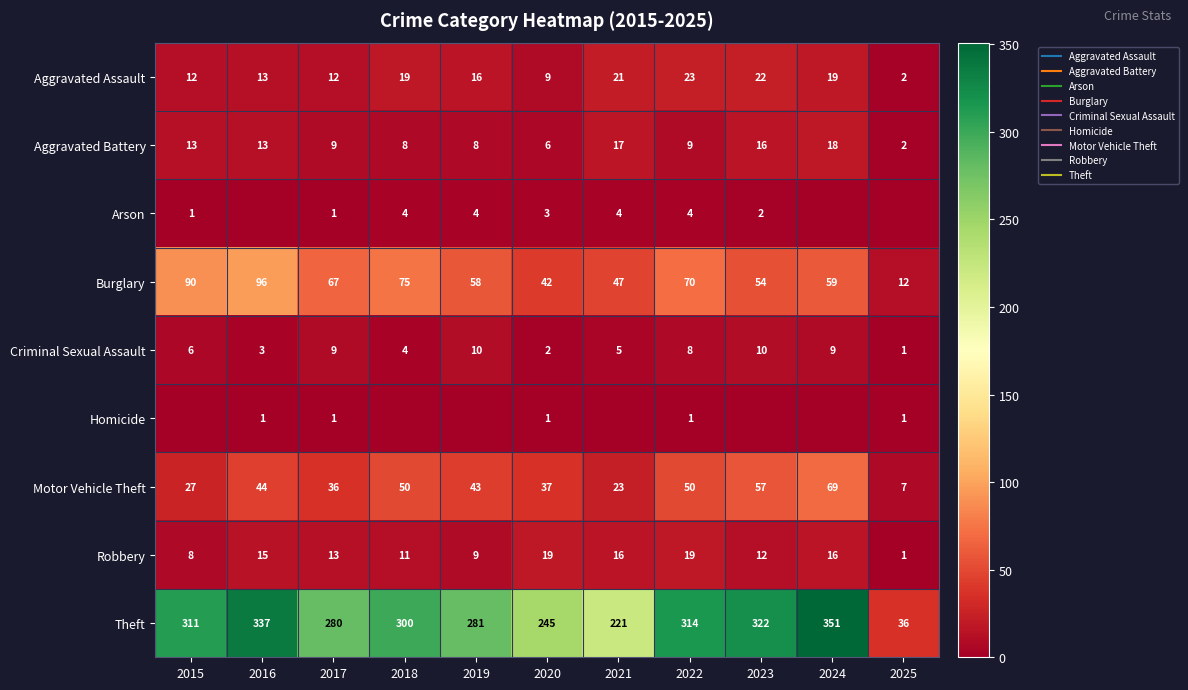

What is the total value across all series at 2024?

541